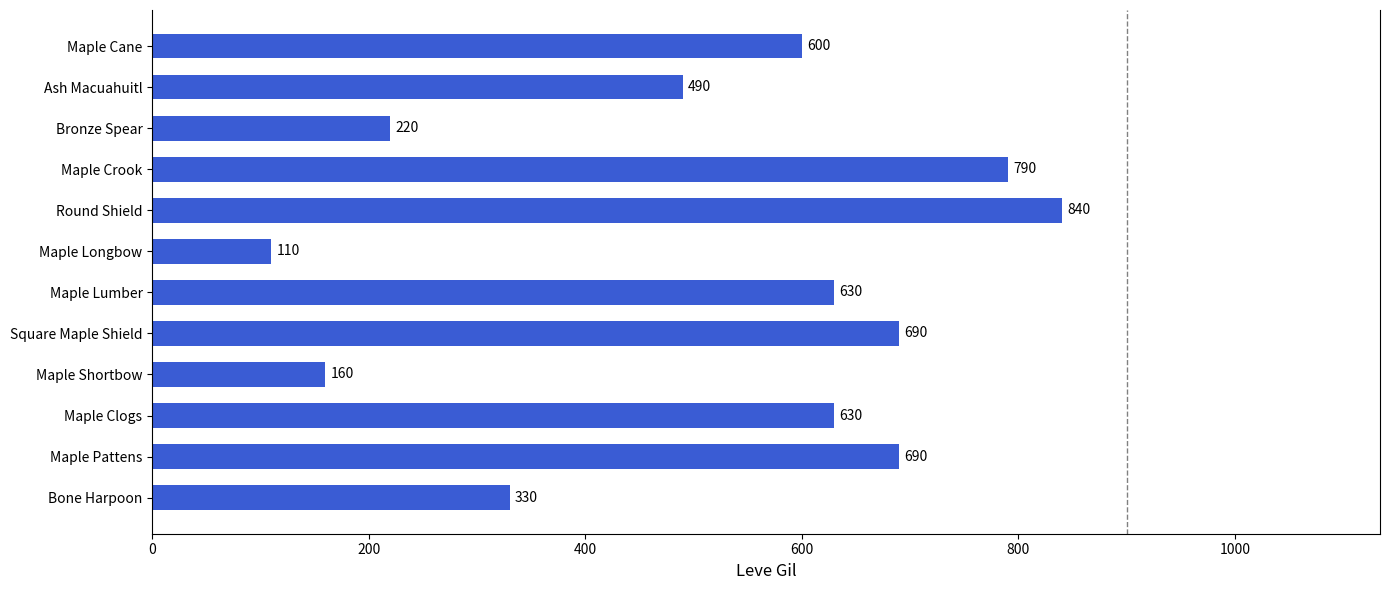

At which label is the value closest to 475?

Ash Macuahuitl